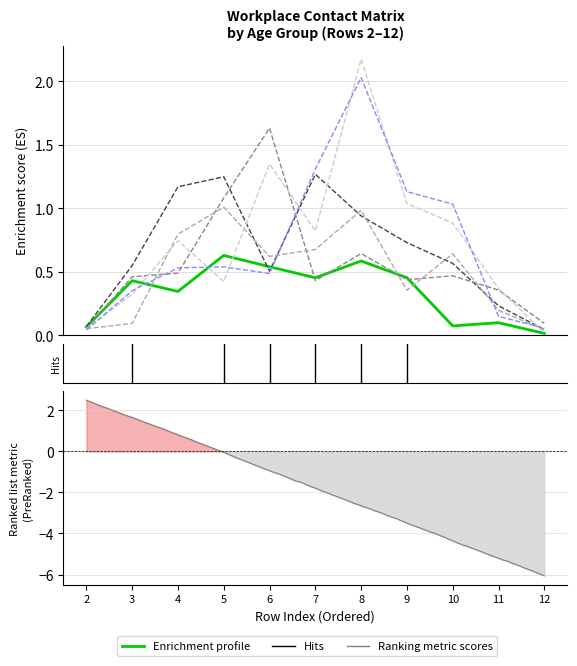

Reading left to right, extract all data points from this chart.

15_19: 0.1	0.4	0.3	0.6	0.5	0.5	0.6	0.5	0.1	0.1	0.0
20_24: 0.1	0.6	1.2	1.2	0.5	1.3	0.9	0.7	0.6	0.2	0.0
25_29: 0.1	0.5	0.5	1.1	1.6	0.4	0.6	0.4	0.5	0.4	0.1
30_34: 0.1	0.1	0.8	1.0	0.6	0.7	1.0	0.4	0.6	0.2	0.0
35_39: 0.1	0.3	0.7	0.4	1.3	0.8	2.2	1.0	0.9	0.4	0.0
40_44: 0.0	0.4	0.5	0.5	0.5	1.3	2.0	1.1	1.0	0.1	0.1